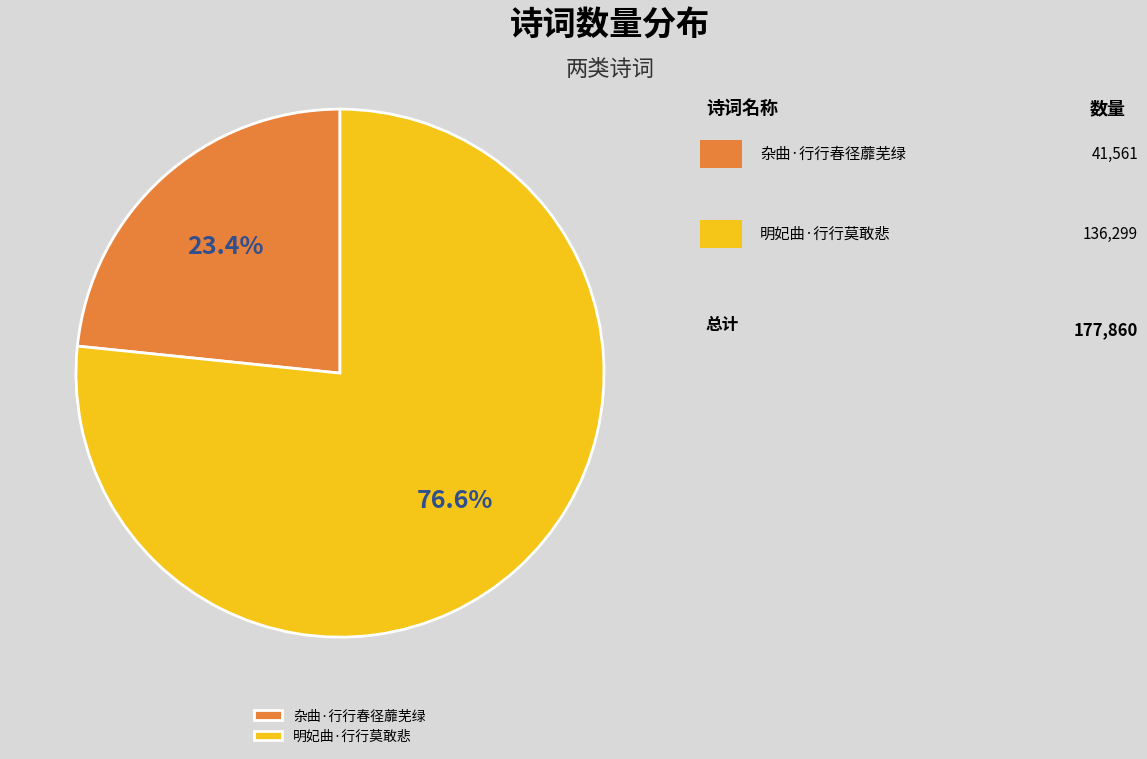

The 杂曲·行行春径蘼芜绿 slice represents 23% of the pie. True or false?

True